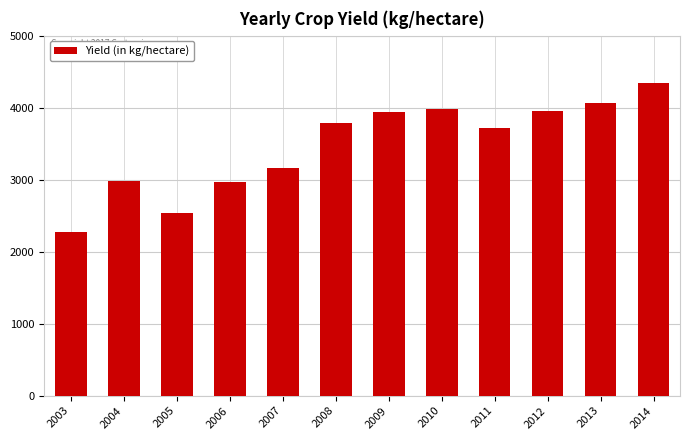

What is the change in value from 2007 to 2010?

+811